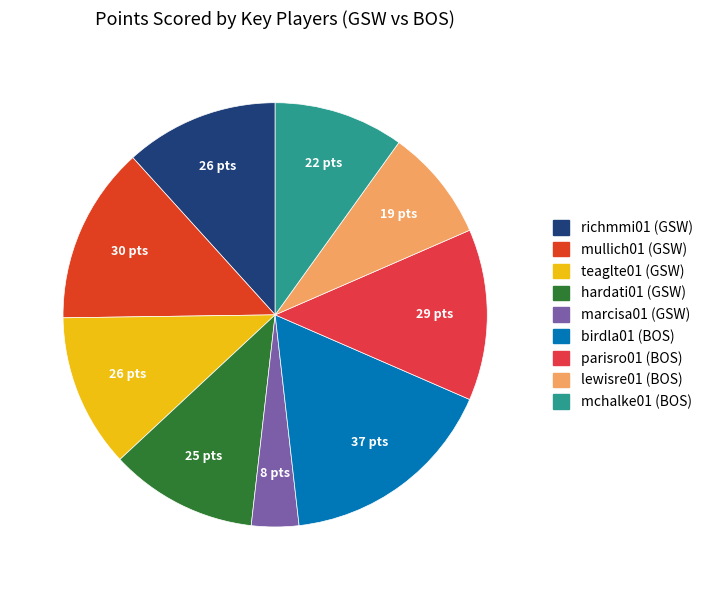

How many slices are in this pie chart?

9